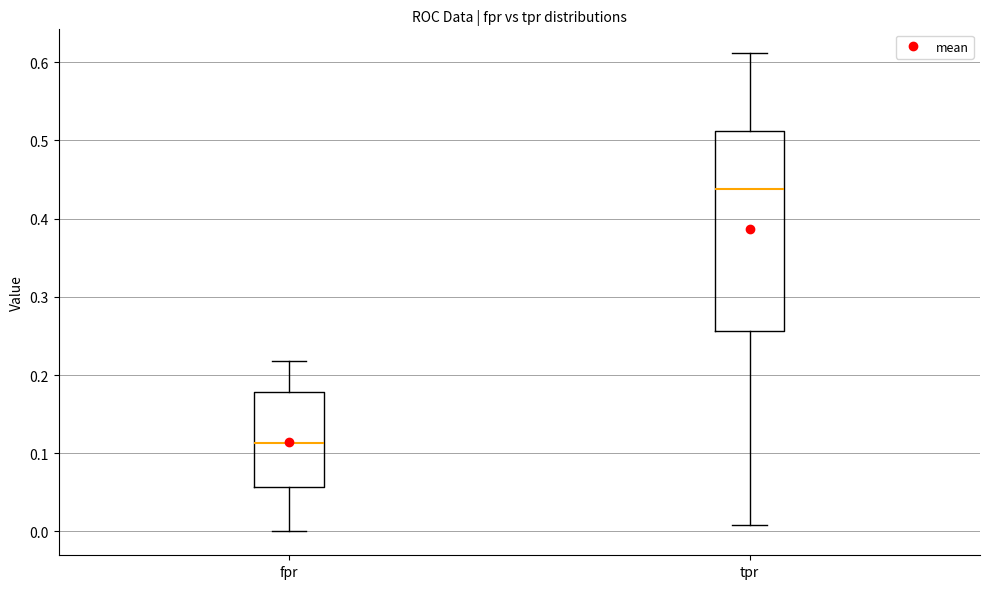

Which box has the highest median line?

tpr